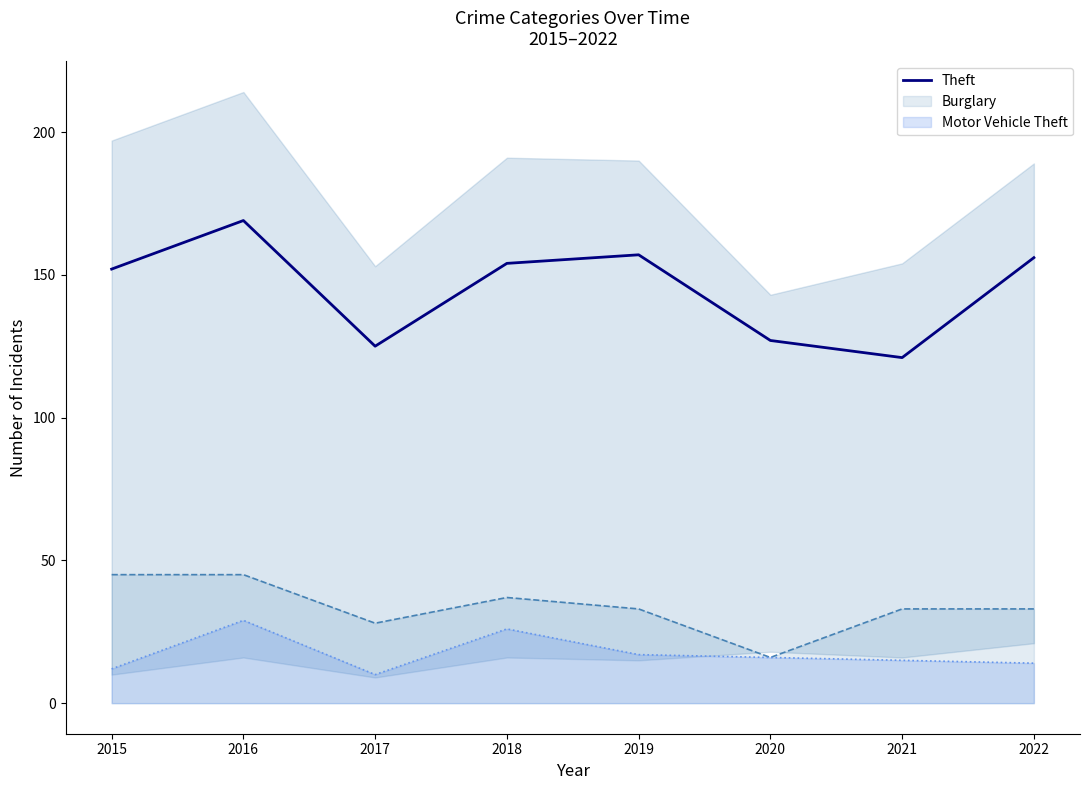

The value at 2017 is 125. True or false?

True